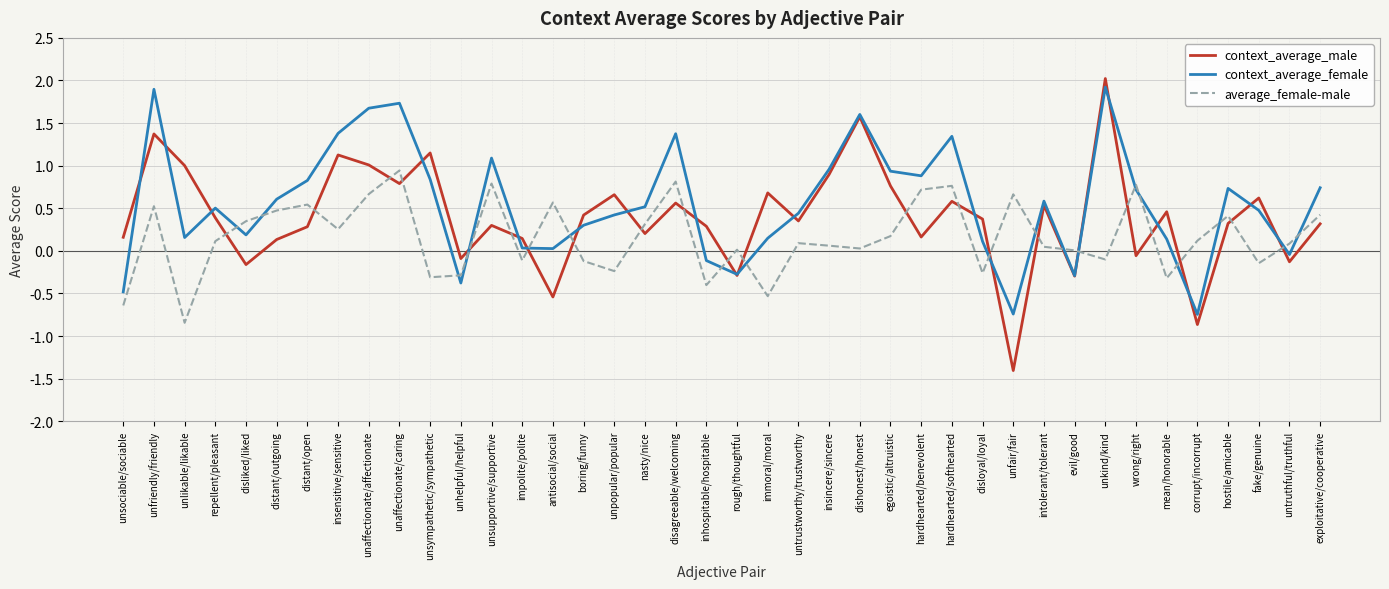

Is it true that context_average_male equals 0.7 at immoral/moral?

True